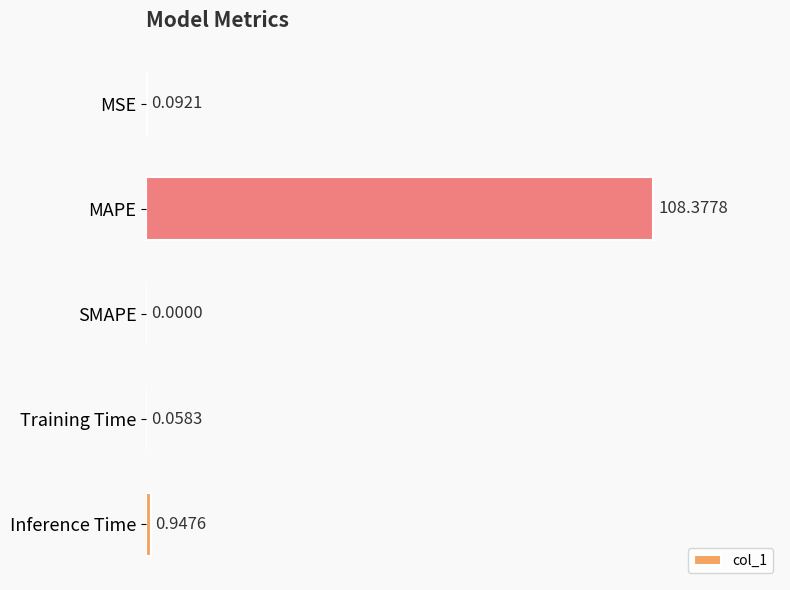

Where is the data nearest to the value 54?

Inference Time